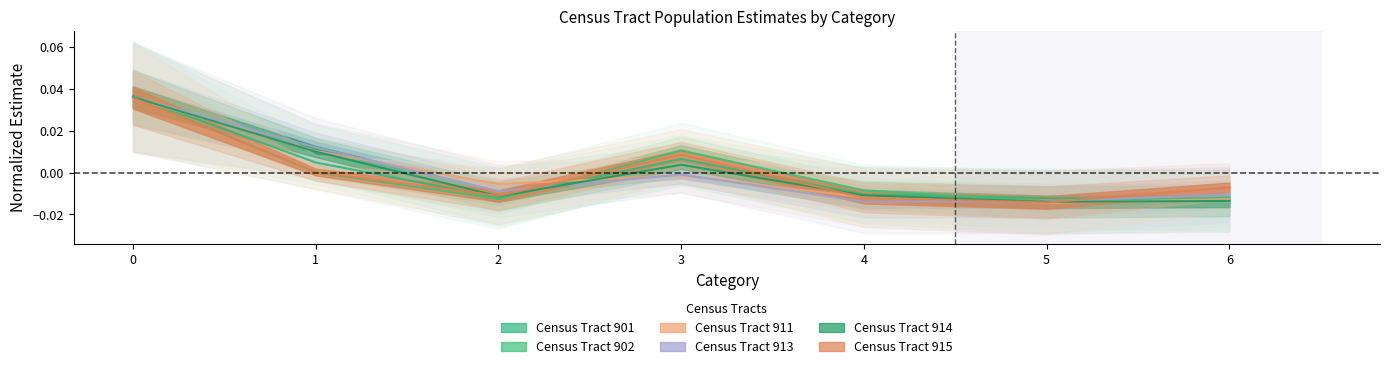

How many times do Census Tract 915 and Census Tract 913 cross each other?

3